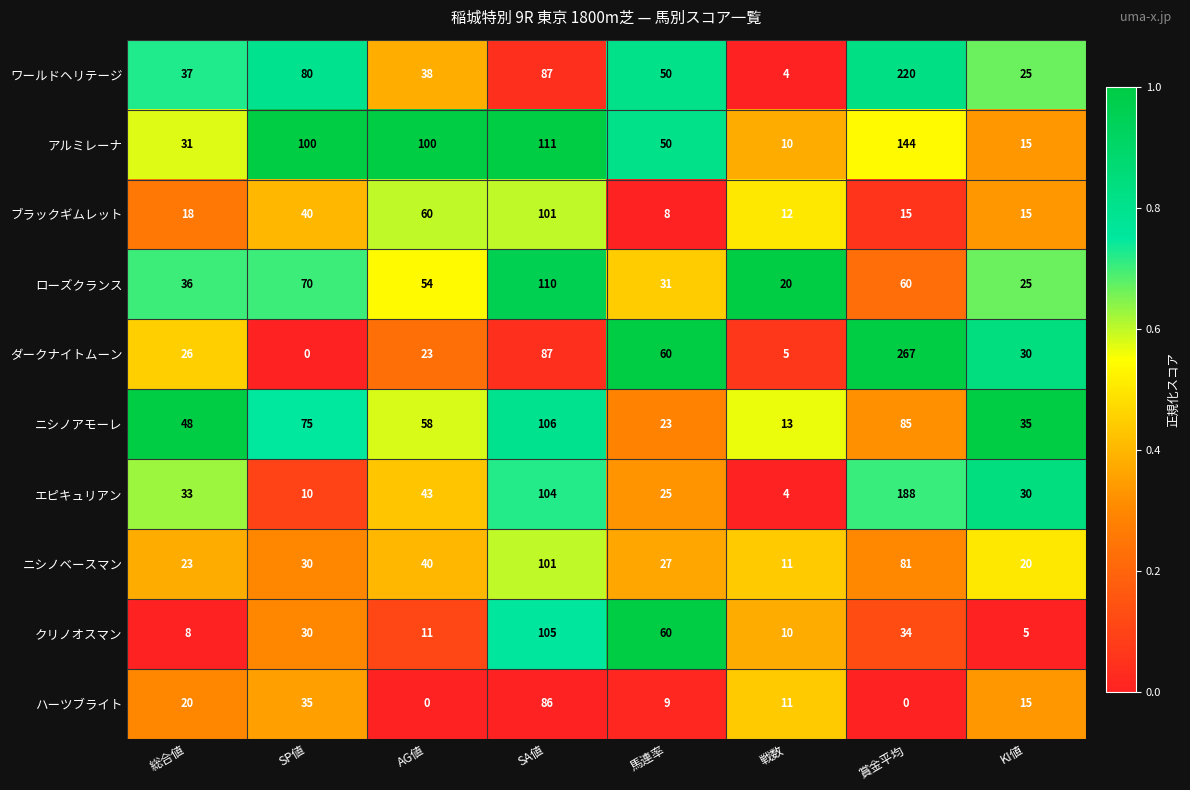

Rank the series at 賞金平均 from highest to lowest value.

ダークナイトムーン, ワールドヘリテージ, エピキュリアン, アルミレーナ, ニシノアモーレ, ニシノベースマン, ローズクランス, クリノオスマン, ブラックギムレット, ハーツブライト